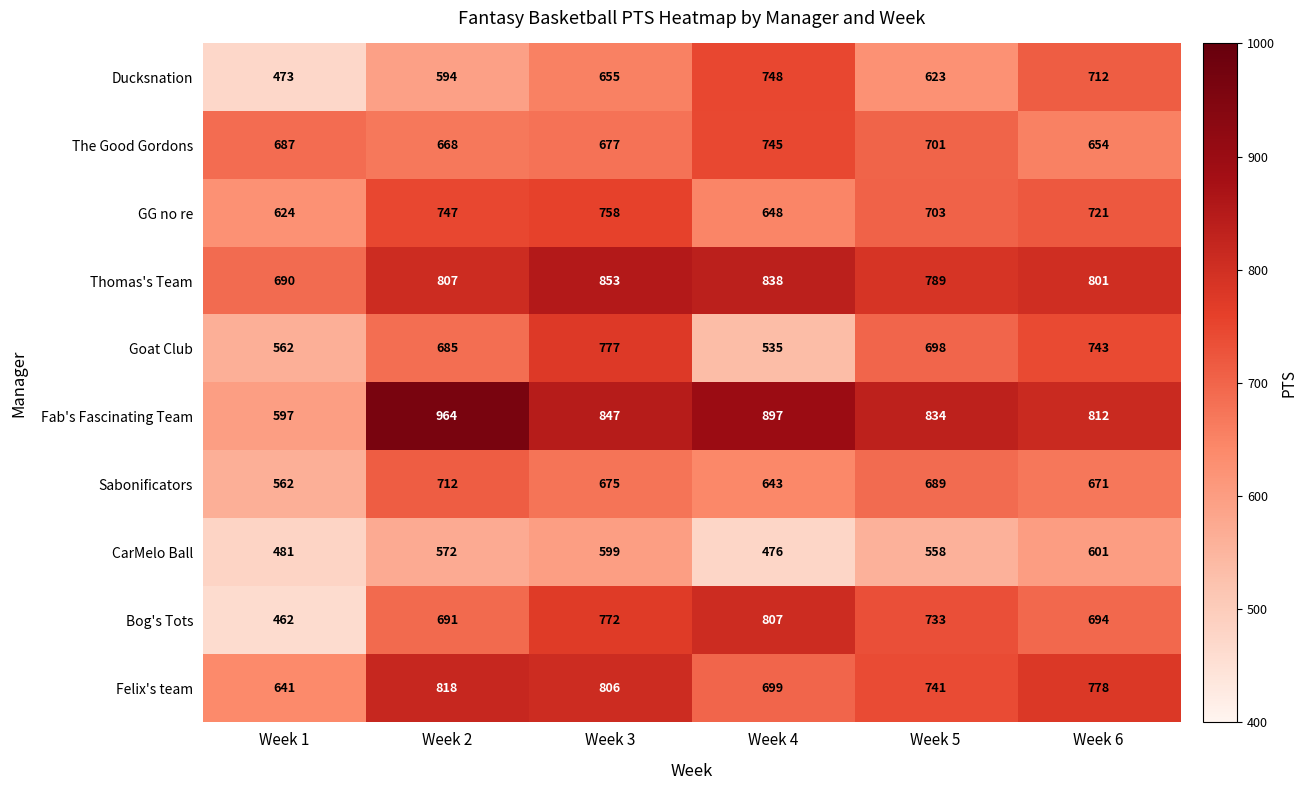

What is the sum of the Goat Club values at Week 2 and Week 1?

1247